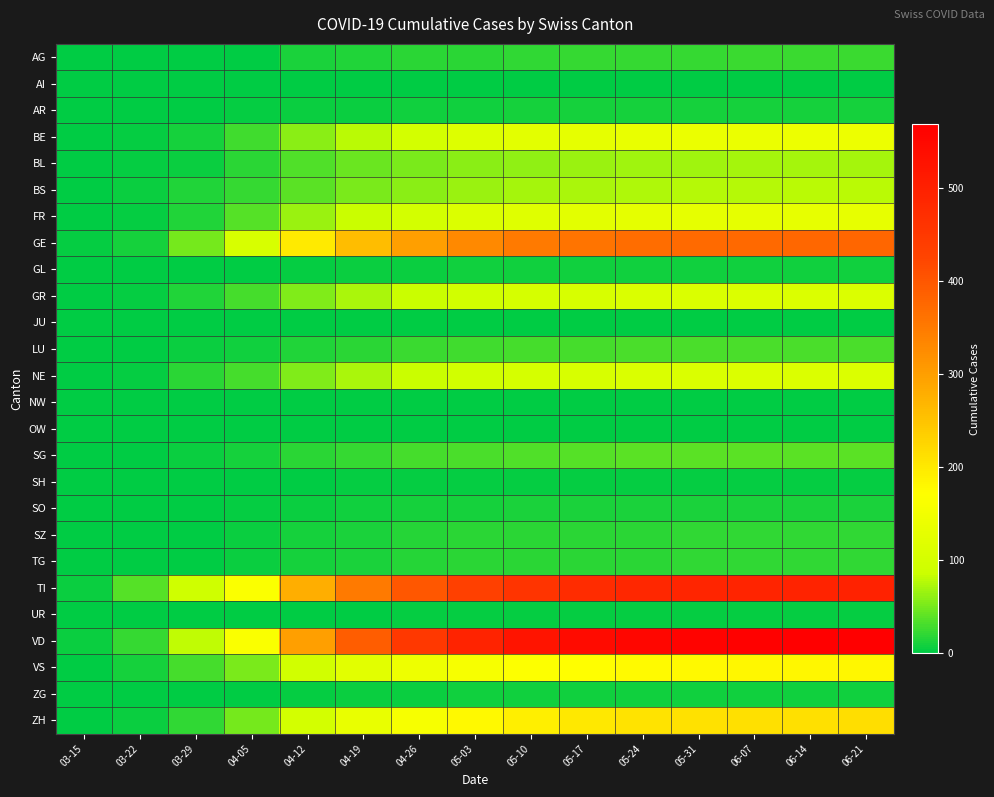

Which label corresponds to the largest value in the chart?

06-21